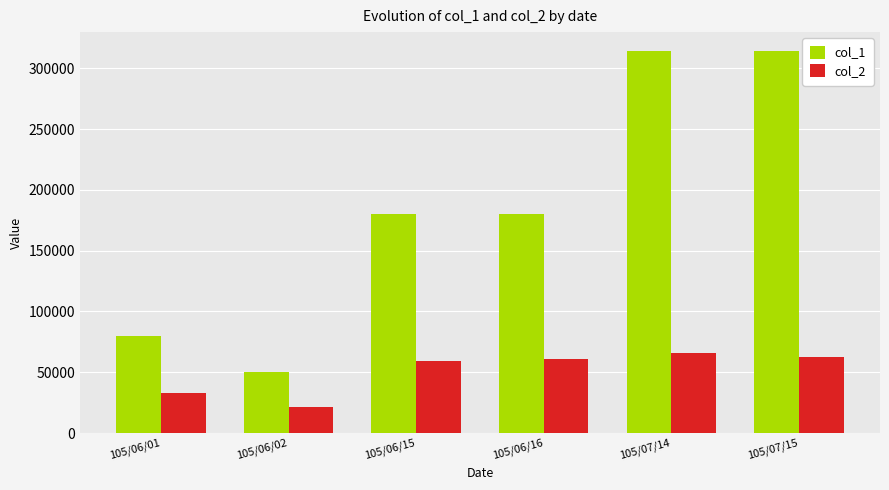

Rank the series by their average value, from highest to lowest.

col_1, col_2